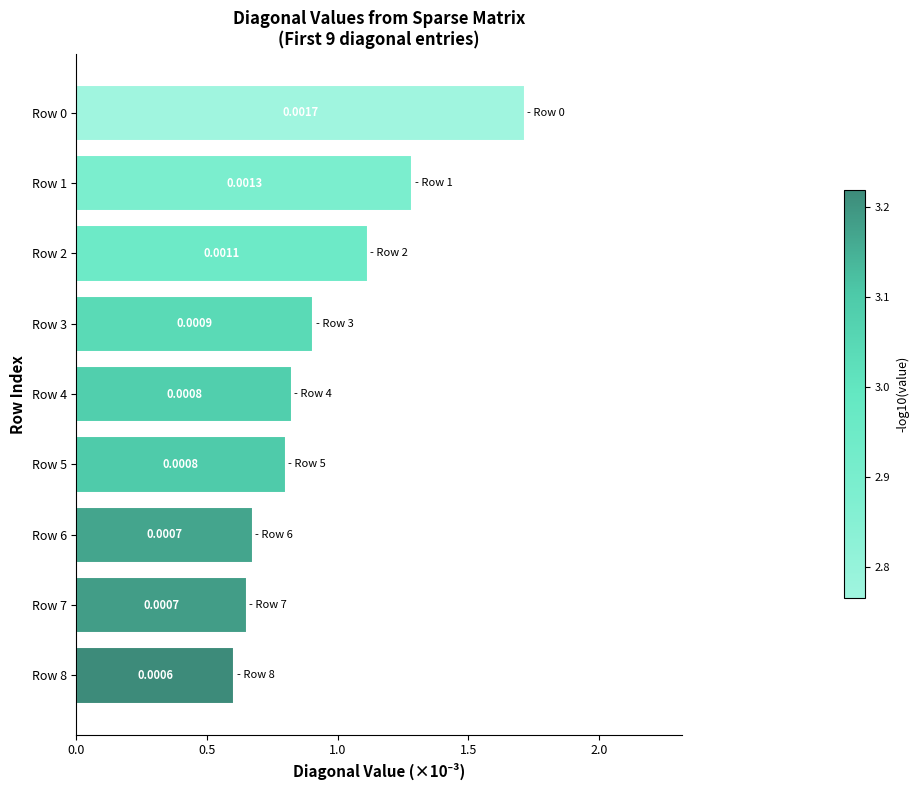

What is the difference between the maximum and second lowest values?

1.1